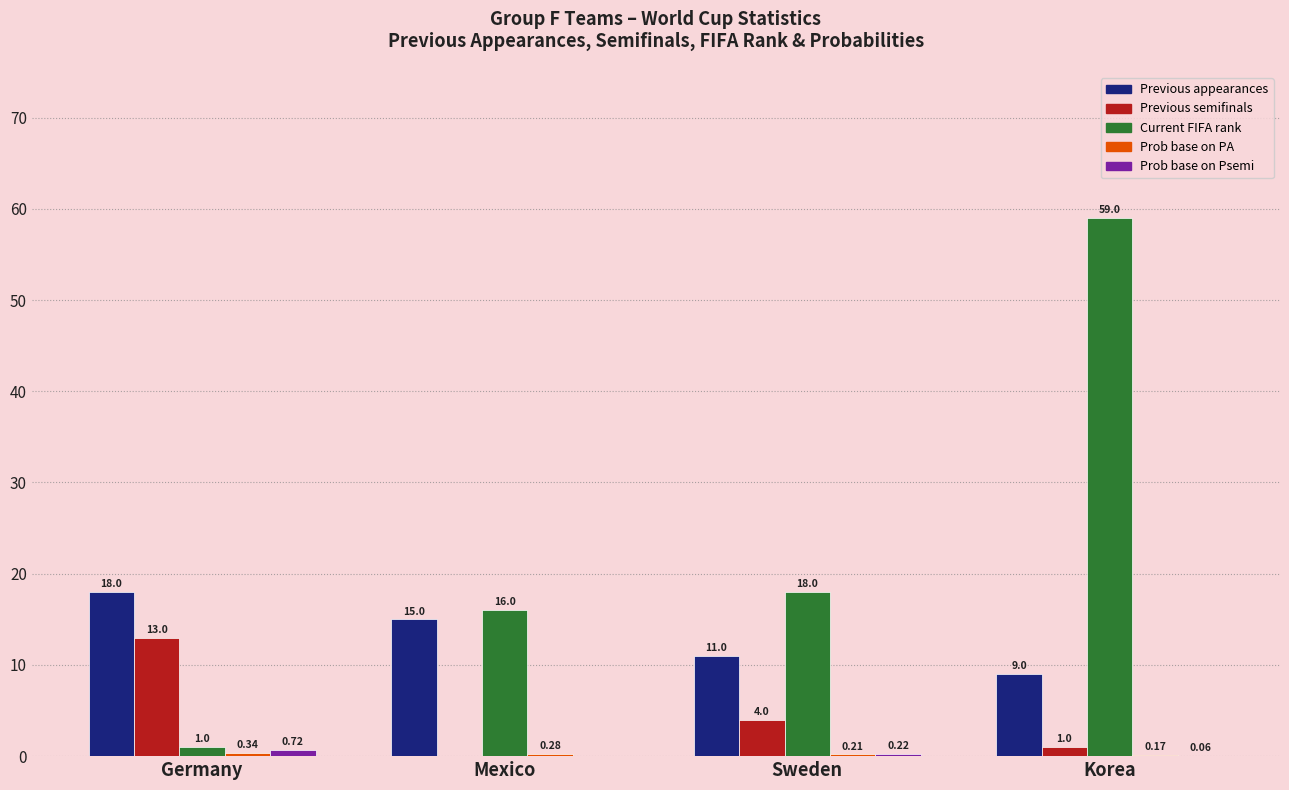

How many values in Previous semifinals are above zero?

3